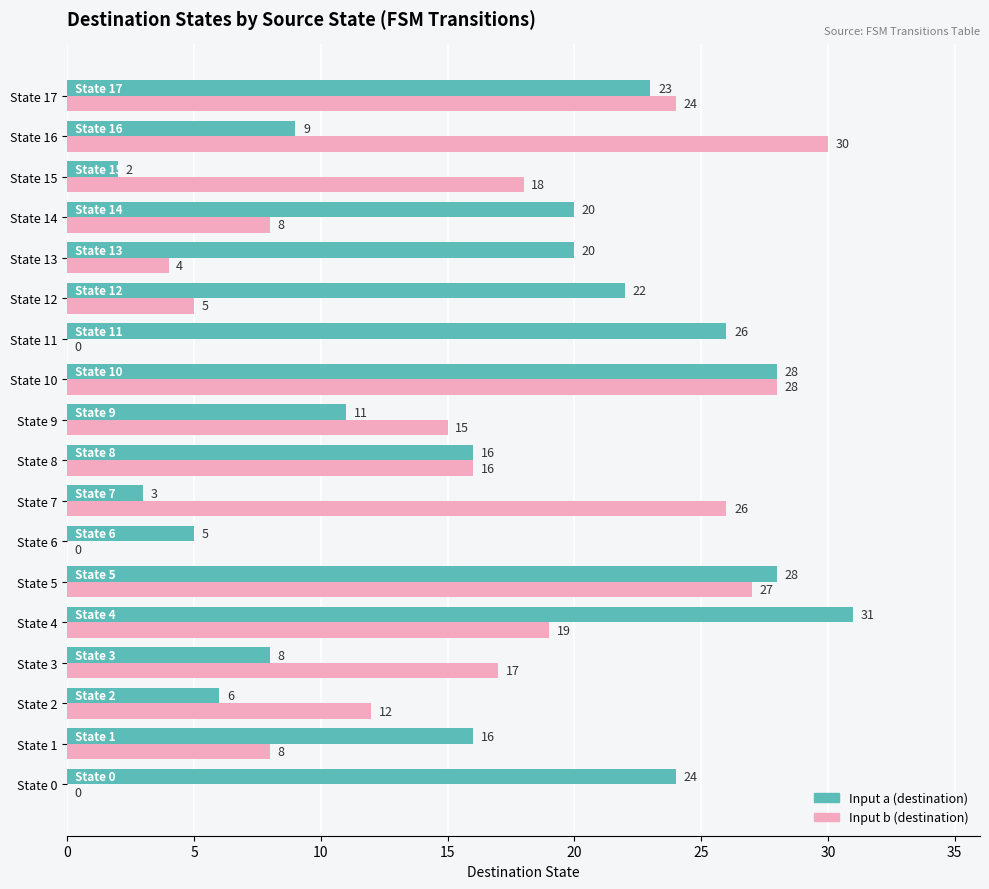

What is the greatest value displayed?

31